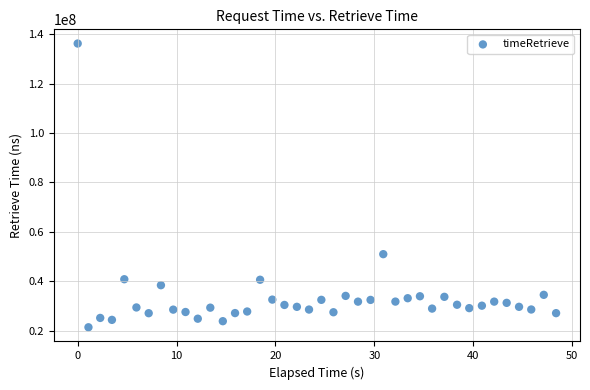

What is the range of Y values (max minus min)?

114689243